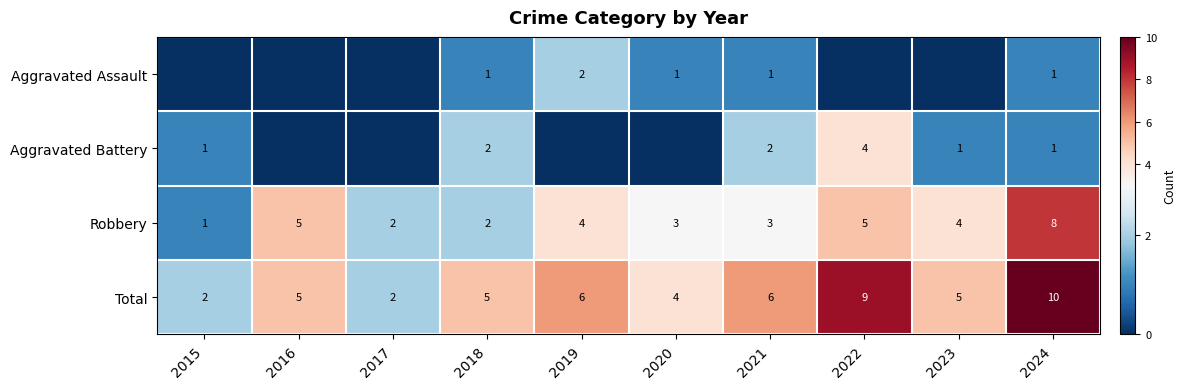

How many Robbery values are between 2 and 5?

8